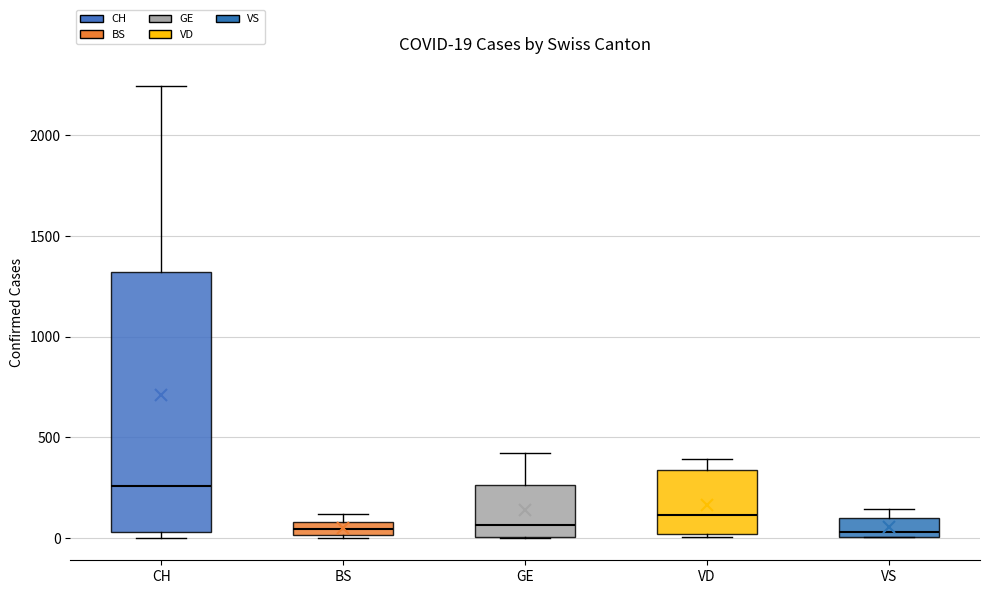

Which box is the tallest, from its lower edge to its upper edge?

CH